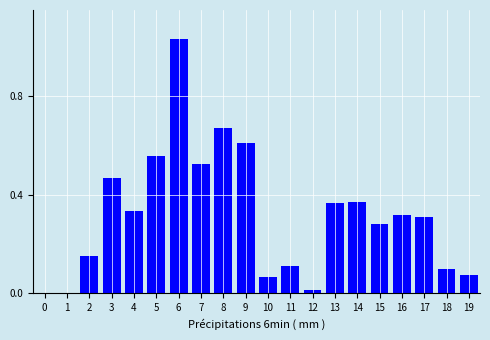

Between 11 and 9, which is larger?

9